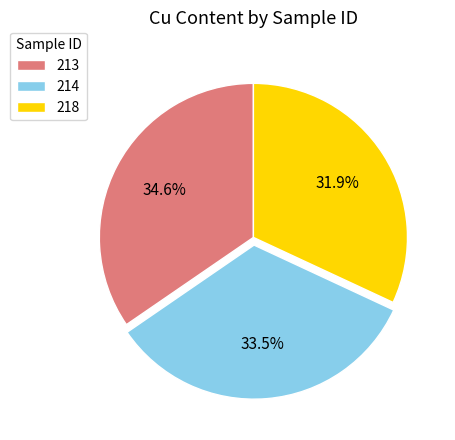

What percentage do 218 and 214 together represent?

65.4%